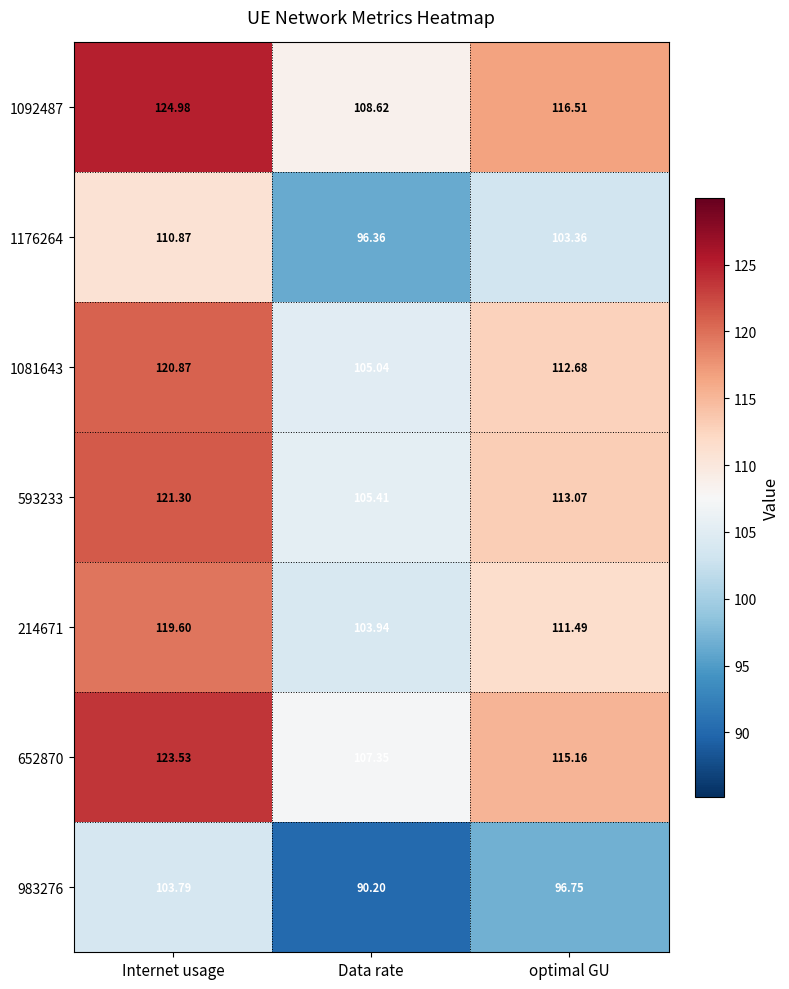

Where is 214671 nearest to the value 111?

optimal GU